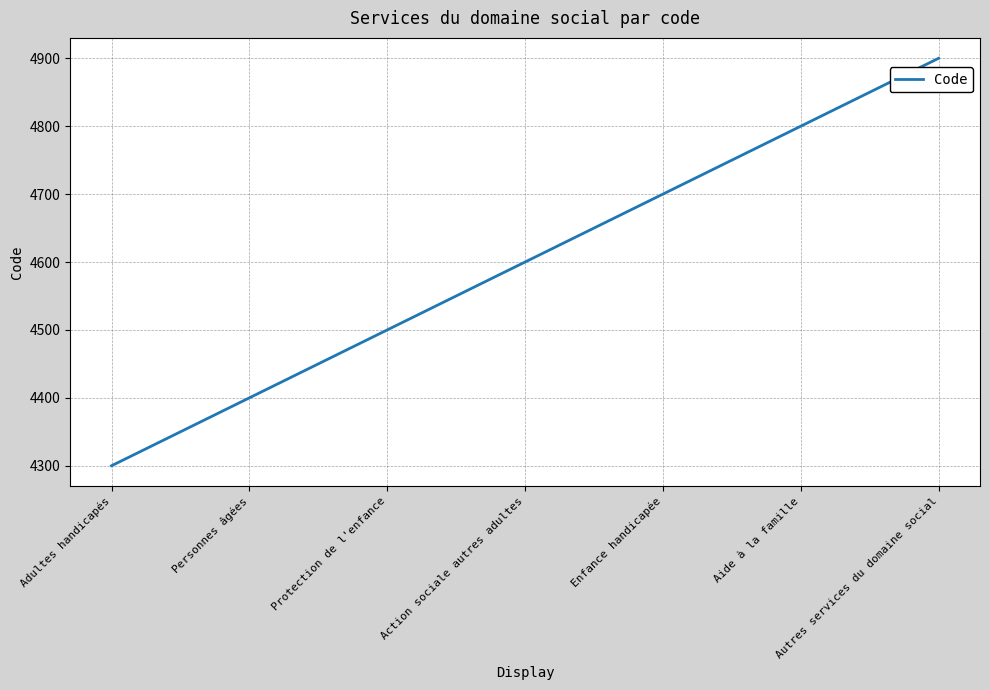

List the labels in order of value, smallest first.

Adultes handicapés, Personnes âgées, Protection de l'enfance, Action sociale autres adultes, Enfance handicapée, Aide à la famille, Autres services du domaine social